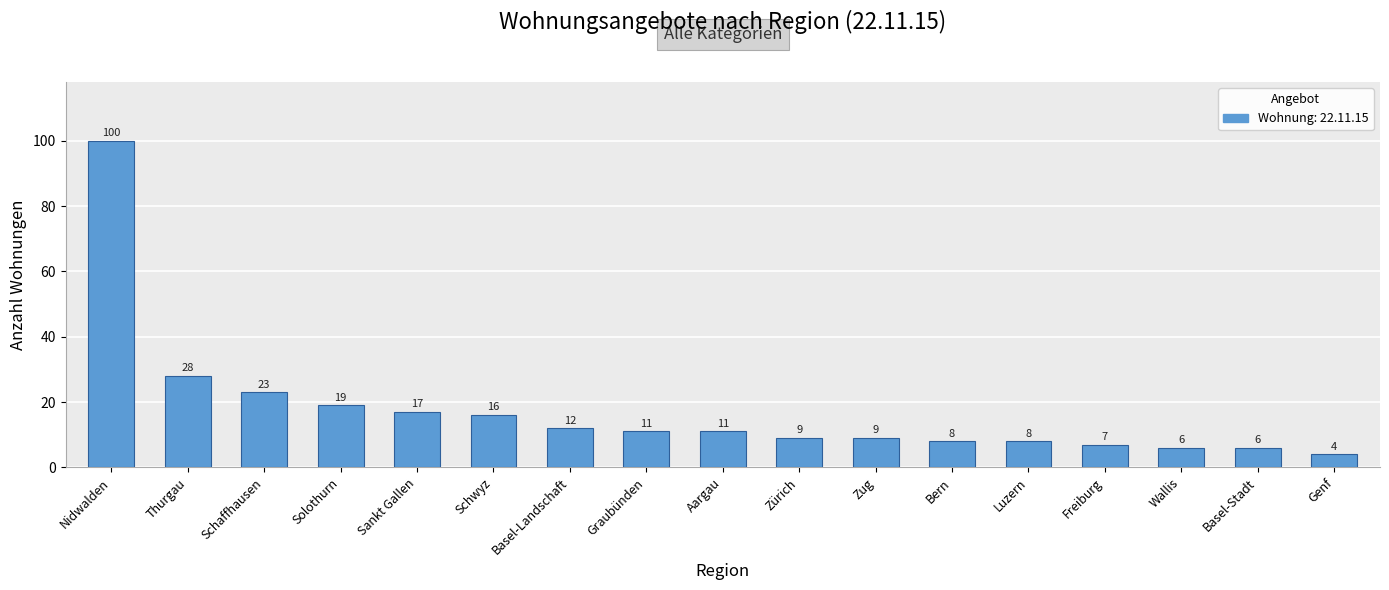

What value does the data have at Basel-Landschaft, to the nearest 5?

10